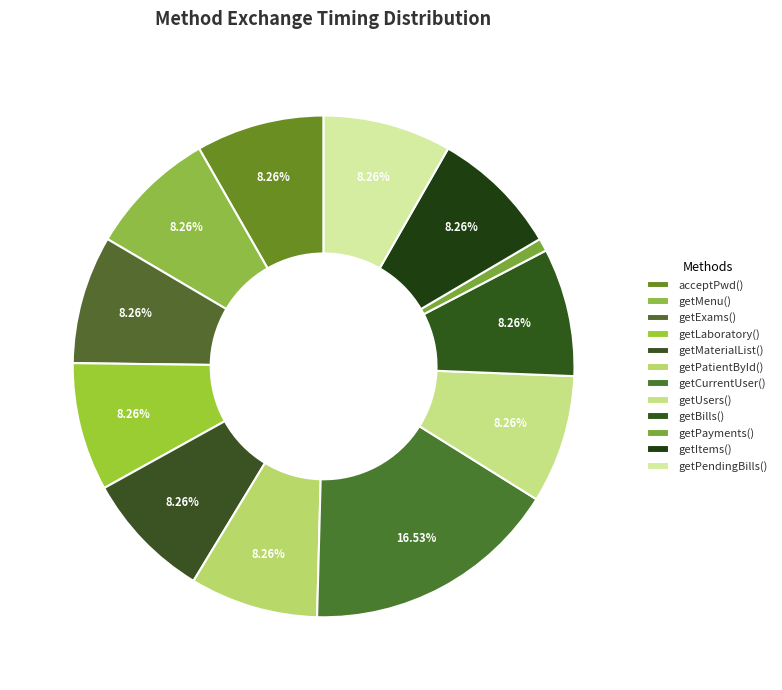

What portion of the pie excludes getUsers()?

91.7%